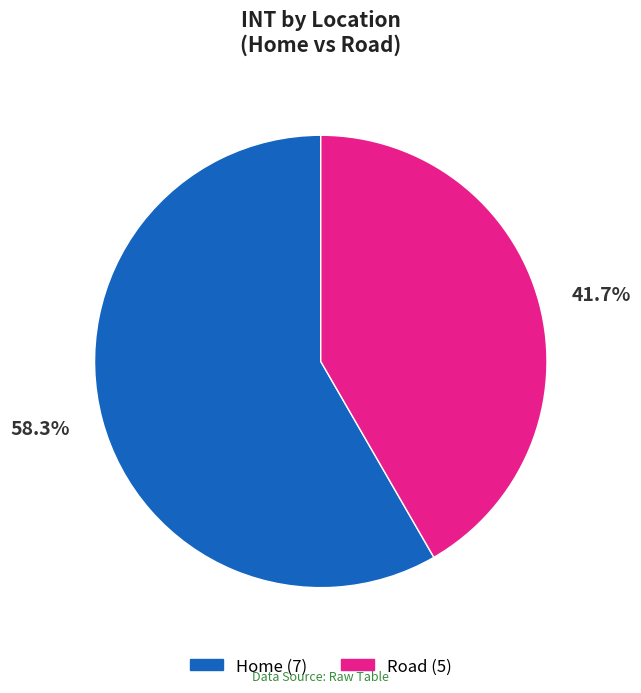

How many slices are in this pie chart?

2